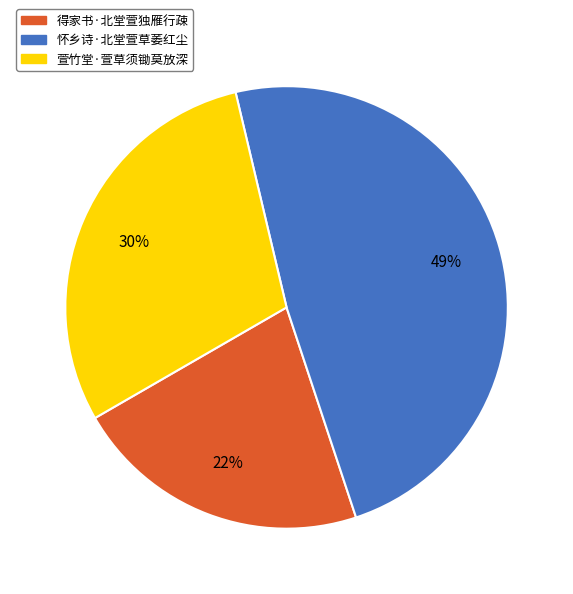

Approximately how many times larger is the value at 萱竹堂·萱草须锄莫放深 compared to 得家书·北堂萱独雁行疎?

1.4